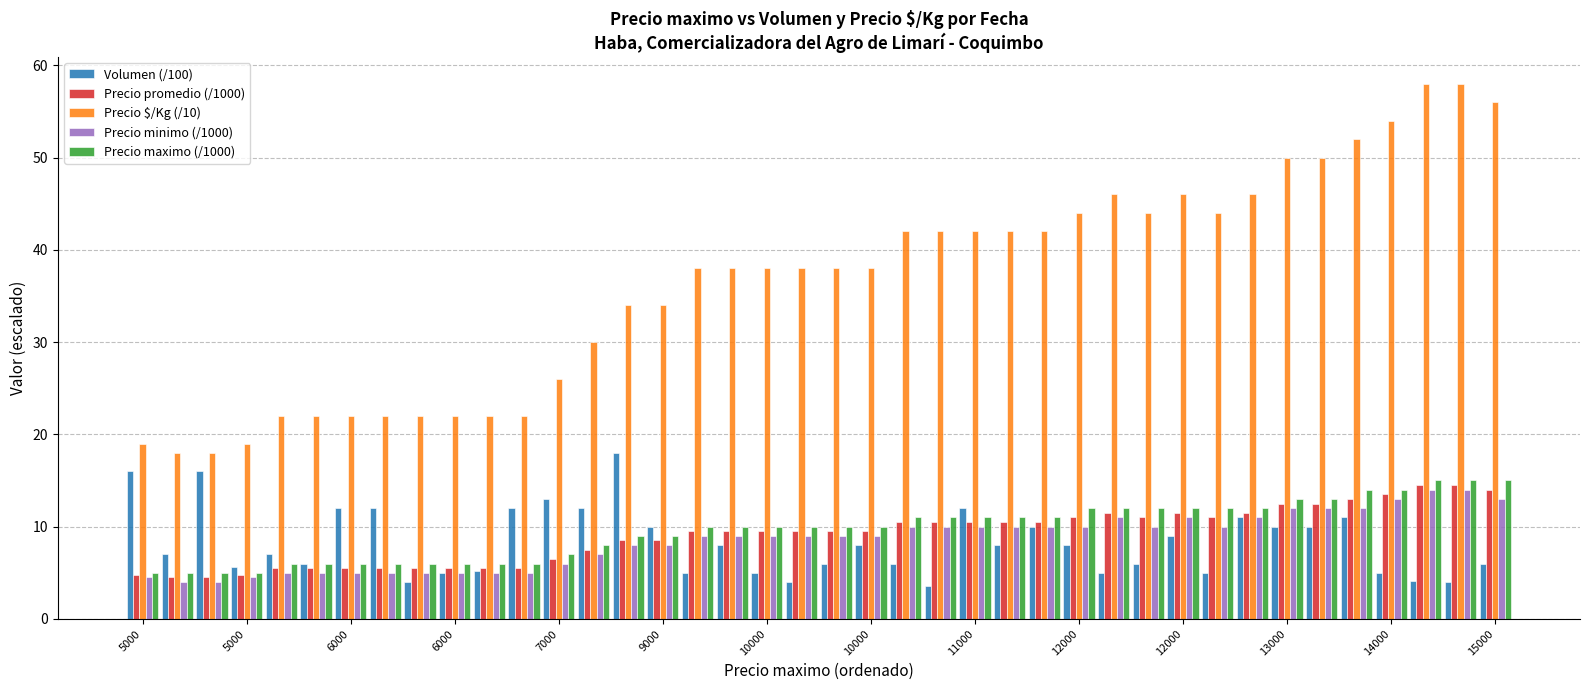

What is the greatest value displayed?

58.0